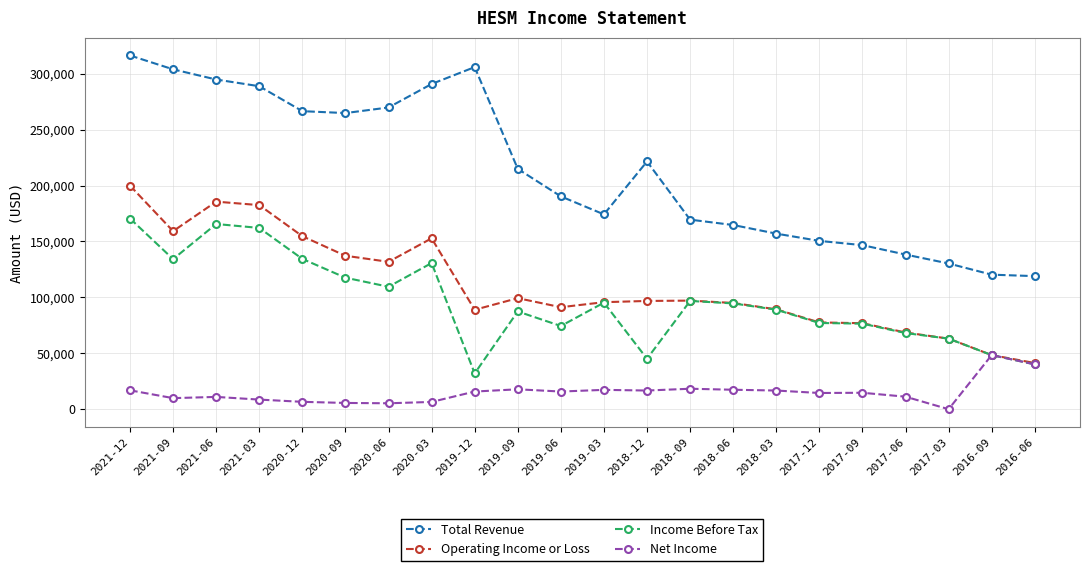

At which label does Net Income first exceed 15800?

2021-12